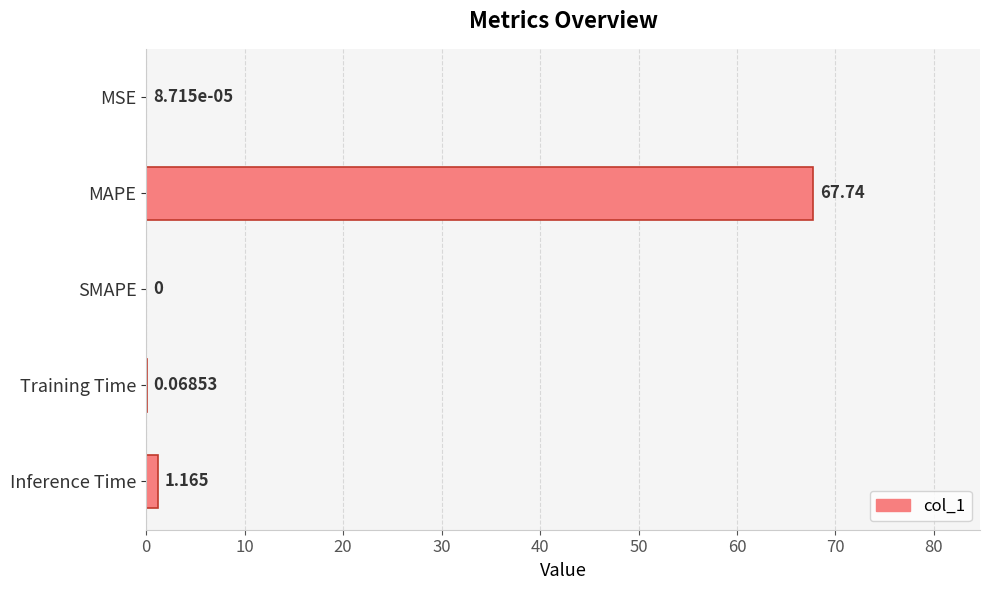

Which label corresponds to the largest value in the chart?

MAPE